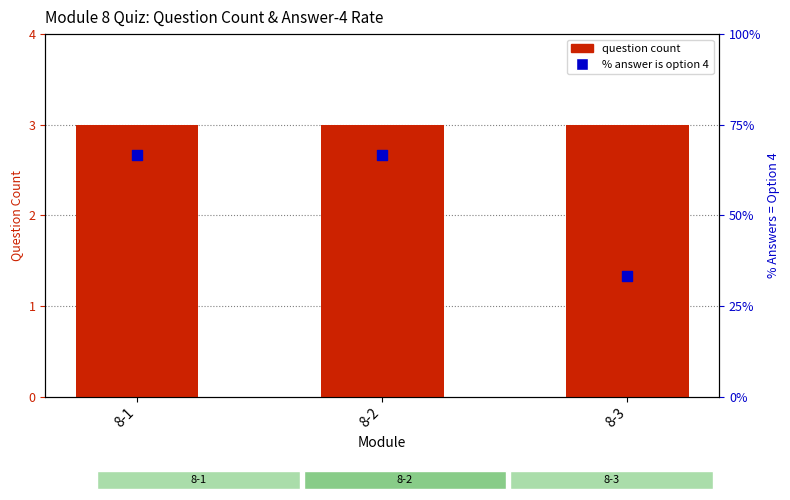

What is the total value across all series at 8-2?

69.7